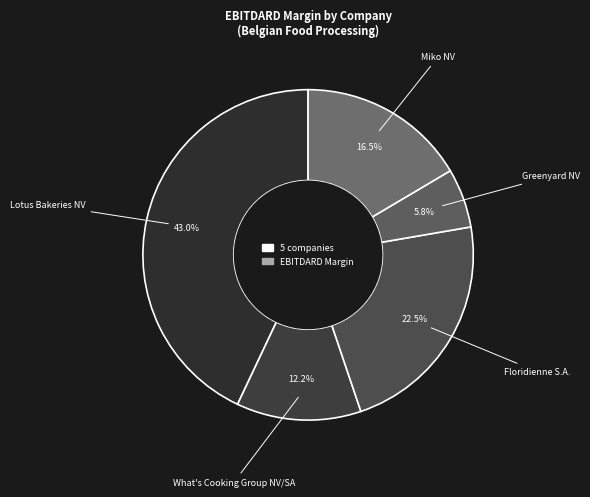

To the nearest percent, what is the difference between the largest and smallest slice percentages?

37%